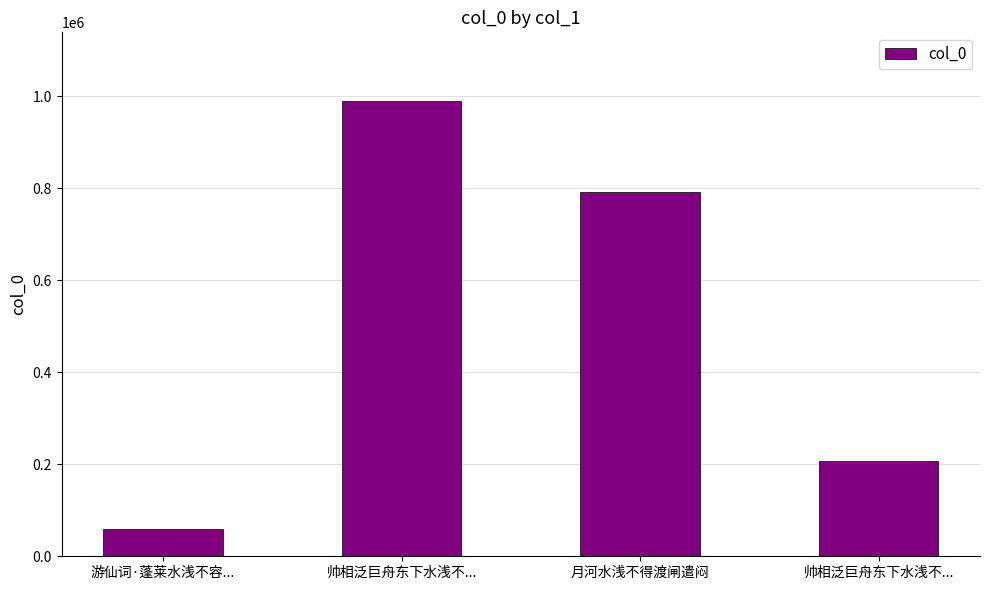

What is the approximate value at 帅相泛巨舟东下水浅不..., to the nearest 100?

990400